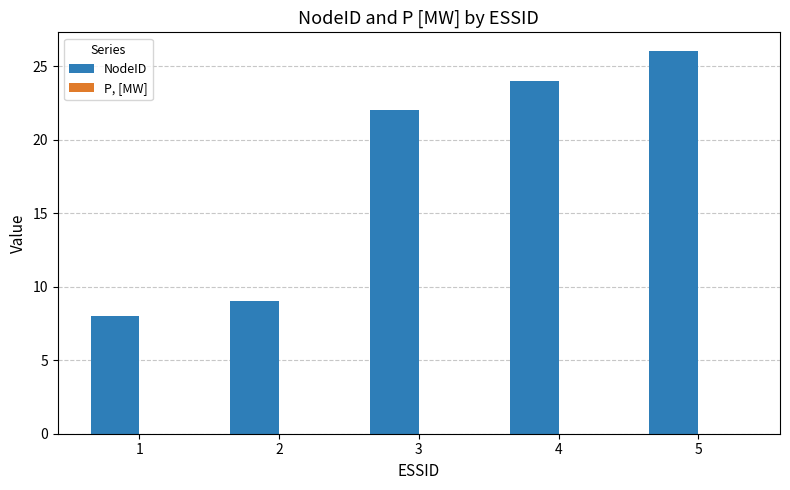

List the labels in order of value, smallest first.

1, 2, 3, 4, 5